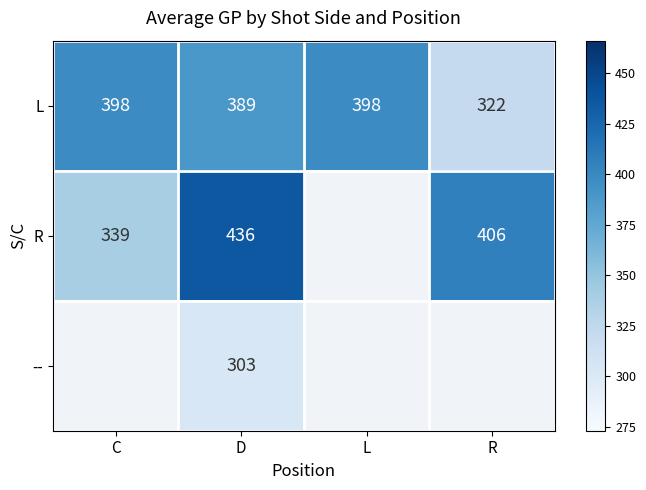

Read the L value at D, to the nearest 10.

390